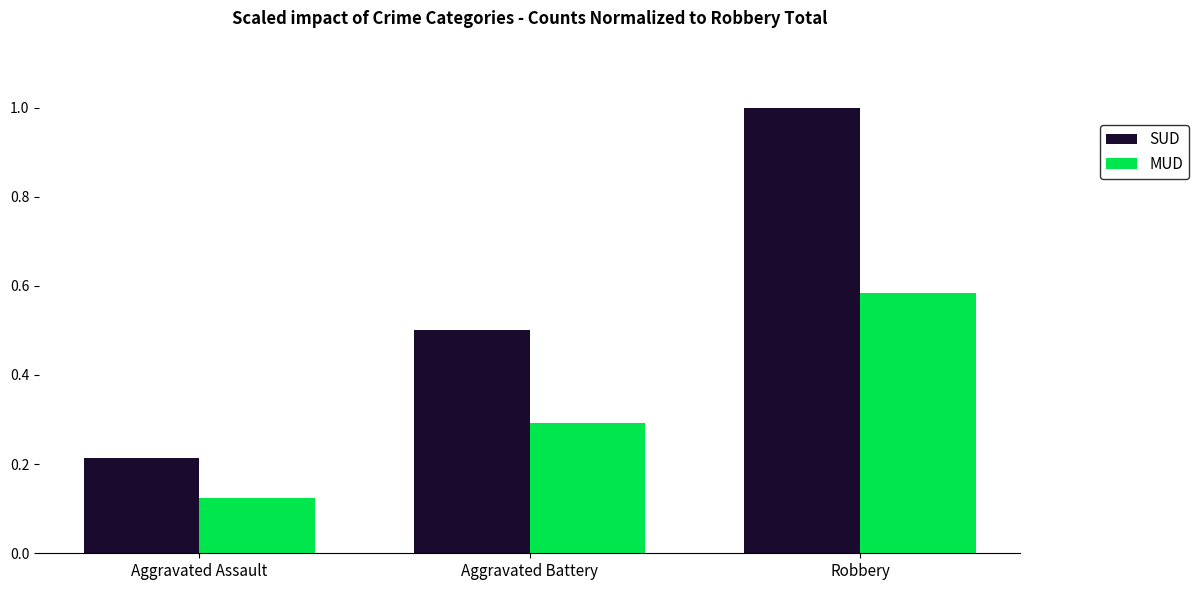

Count the number of categories in the chart.

3